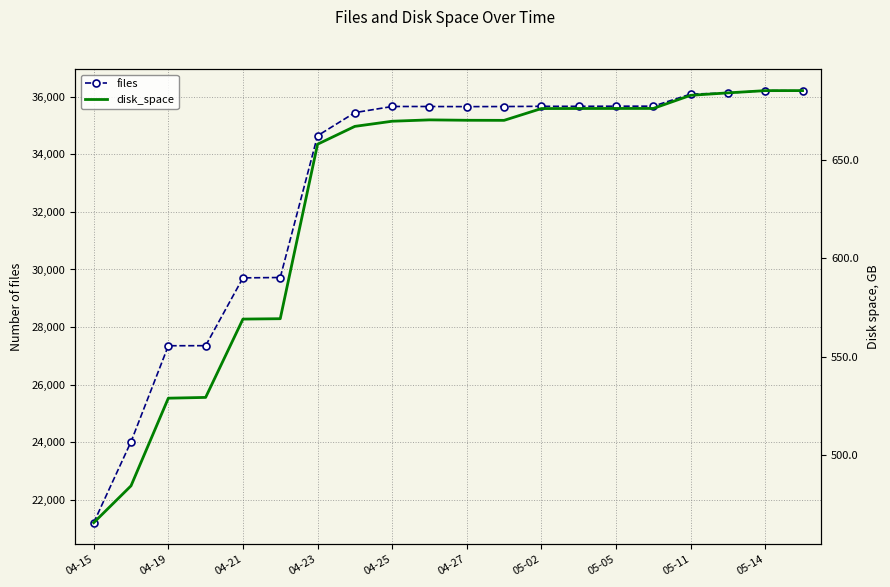

What is the difference between the maximum and minimum values in the disk_space series?

219.5